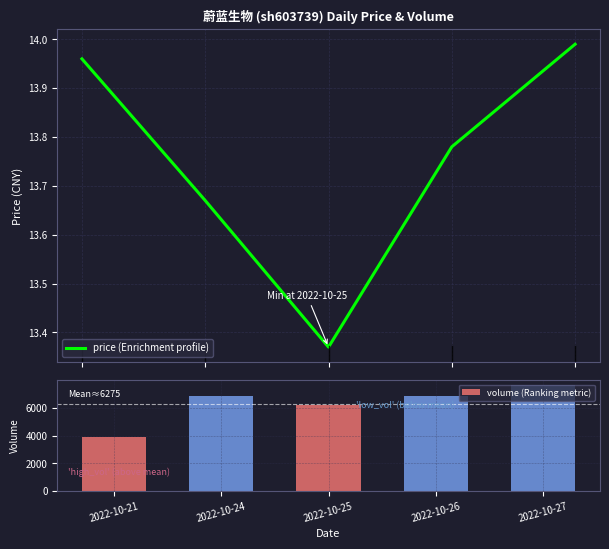

The price (Enrichment profile) series shows 22.1 at 2022-10-25. True or false?

False